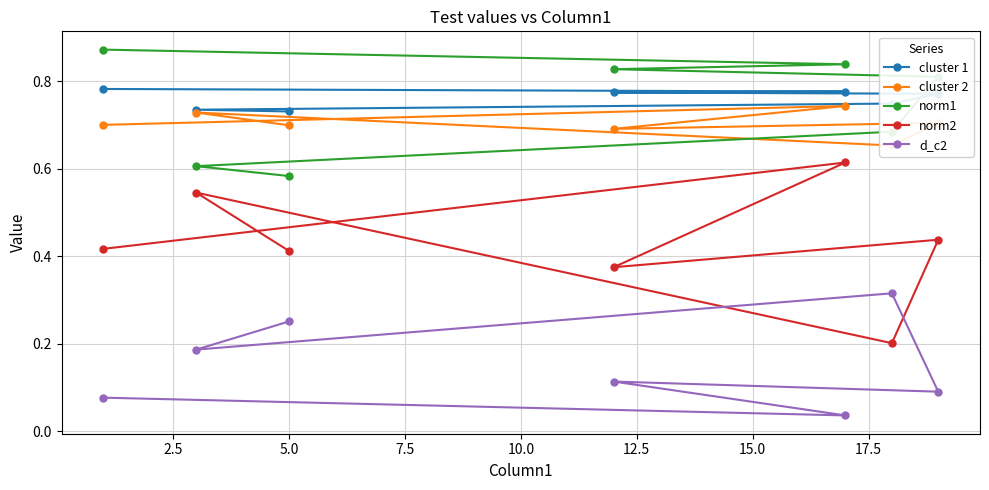

Count the norm2 values in the range 0 to 1.

7